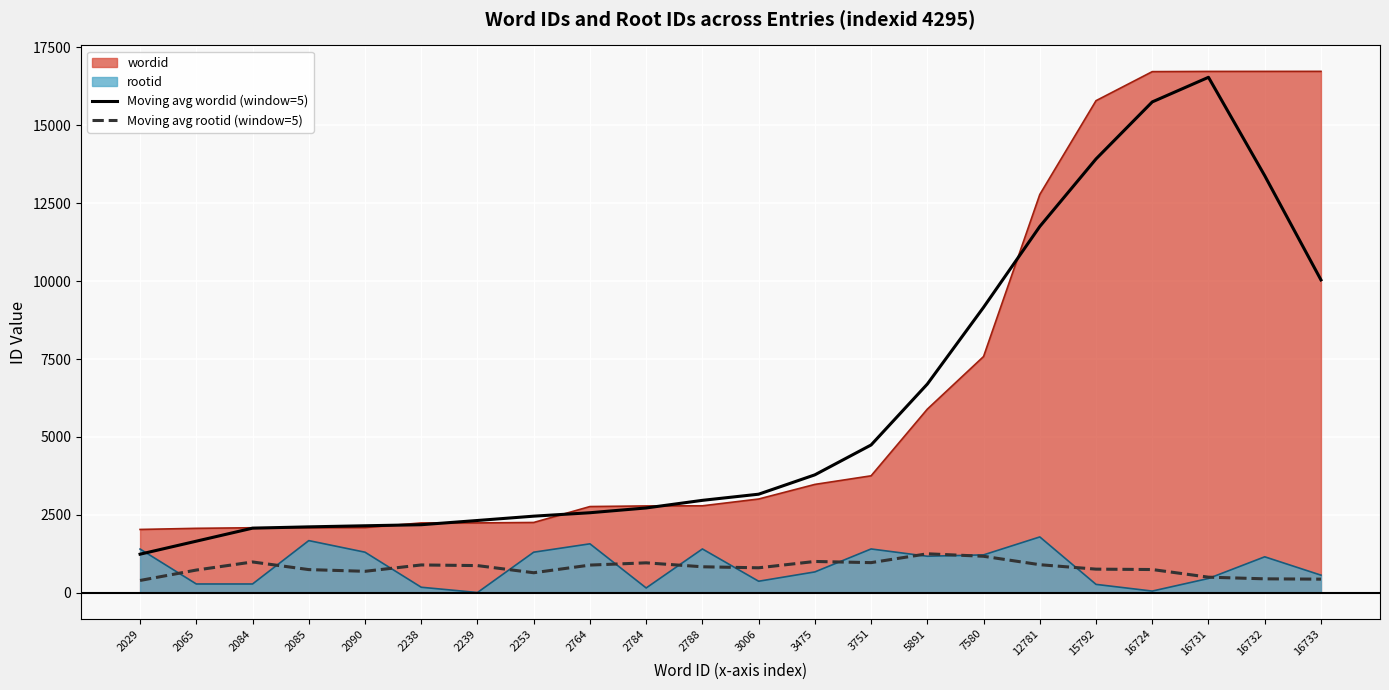

Is it true that wordid equals 7580.0 at 7580?

True